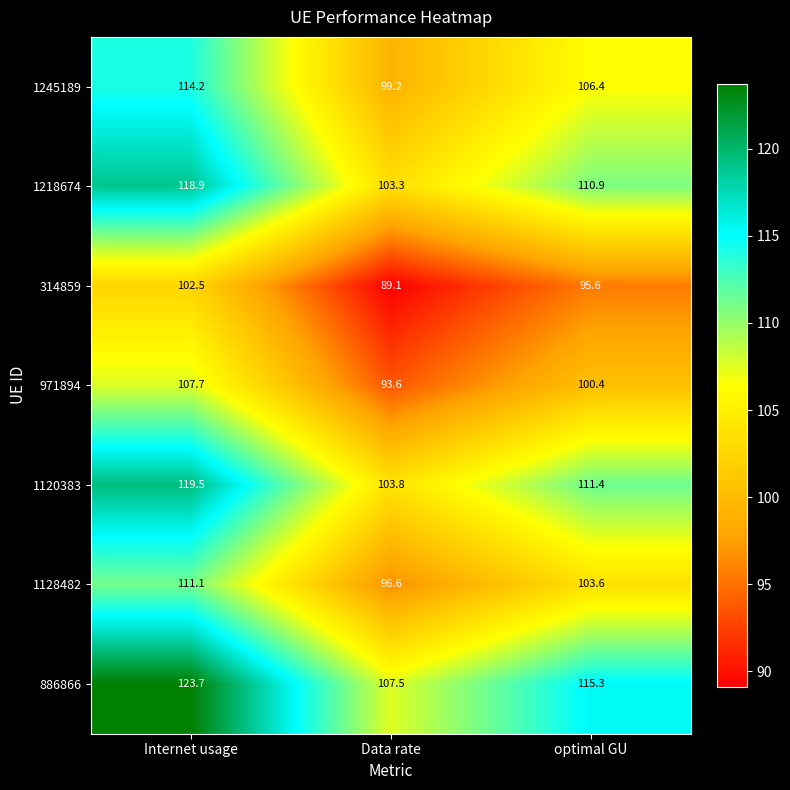

What is the sum of all 1128482 values?

311.3